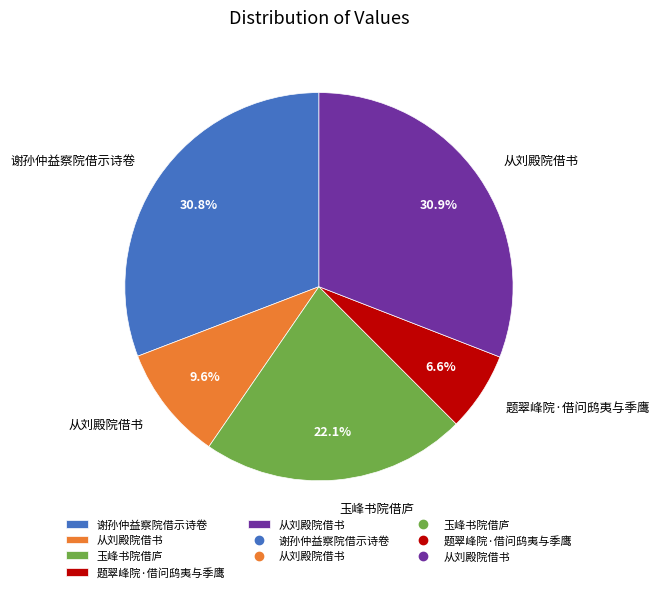

Does any single category account for the majority?

No